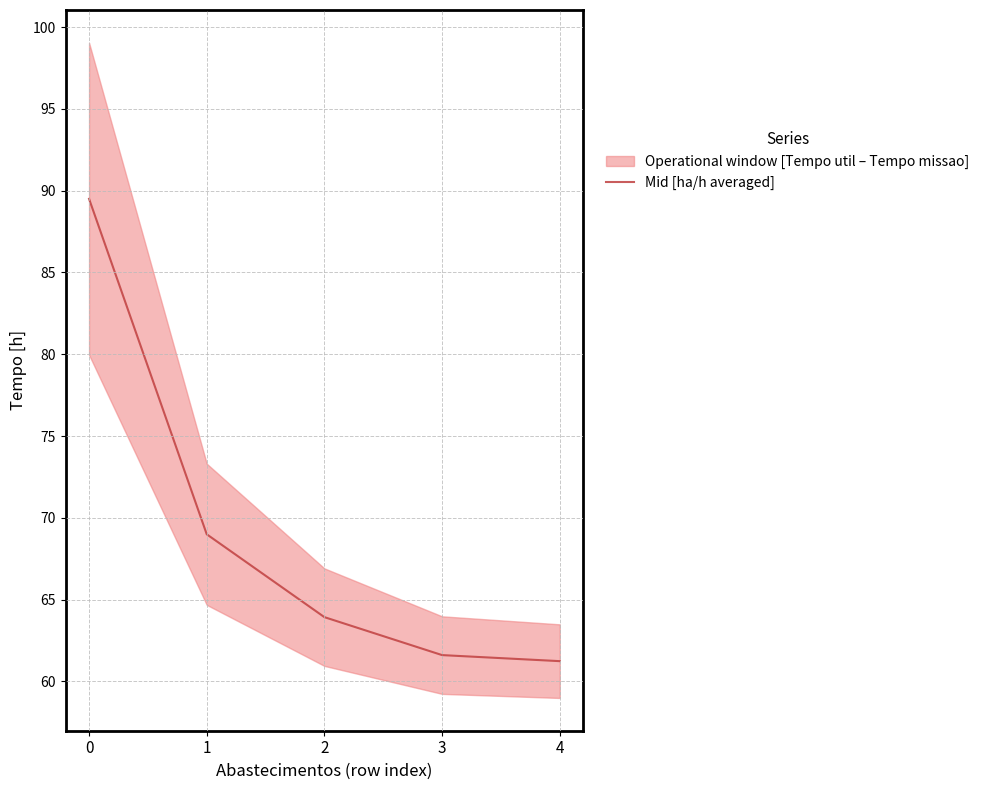

List the labels in order of value, smallest first.

4, 3, 2, 1, 0